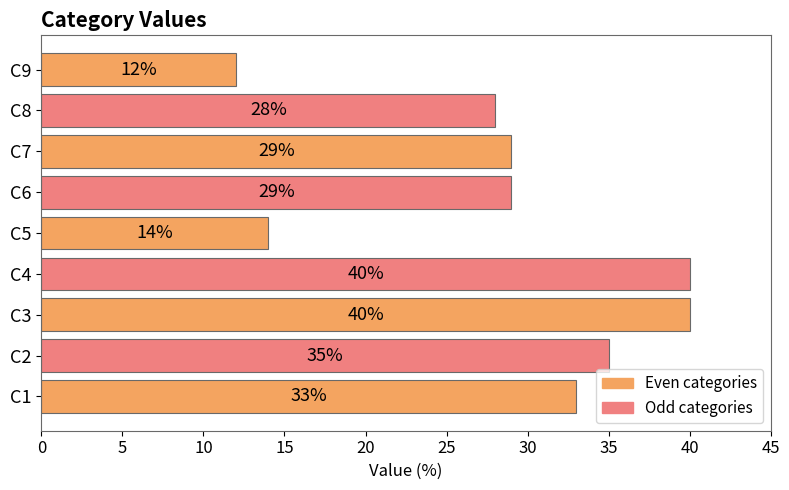

True or false: the data shows 28 at C8.

True